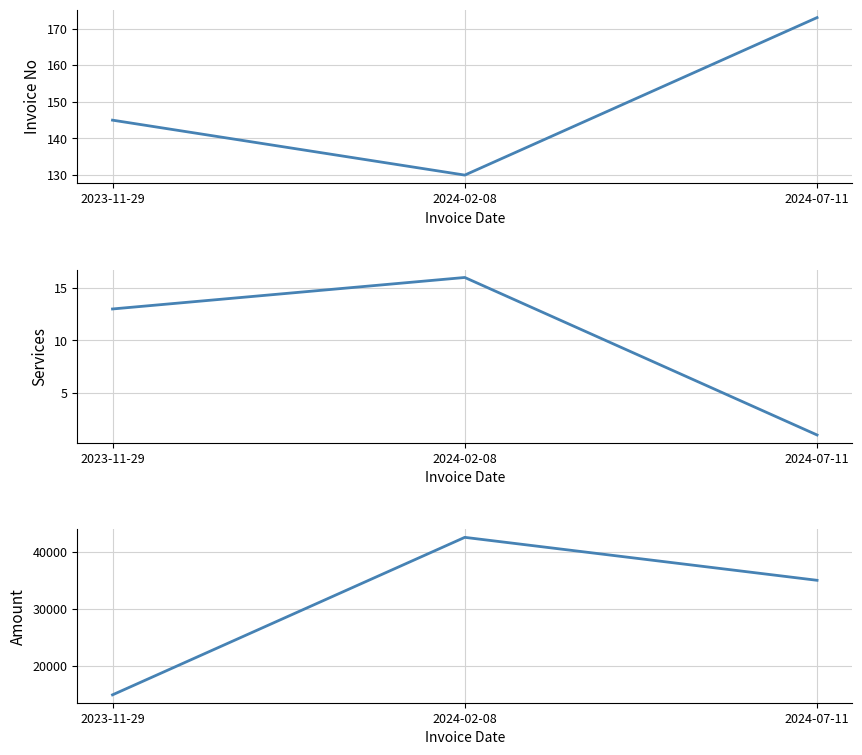

Reading right to left, what are all the values shown in this chart?

Invoice No: 2024-07-11=173	2024-02-08=130	2023-11-29=145
Services: 2024-07-11=1	2024-02-08=16	2023-11-29=13
Amount: 2024-07-11=35000	2024-02-08=42500	2023-11-29=15000